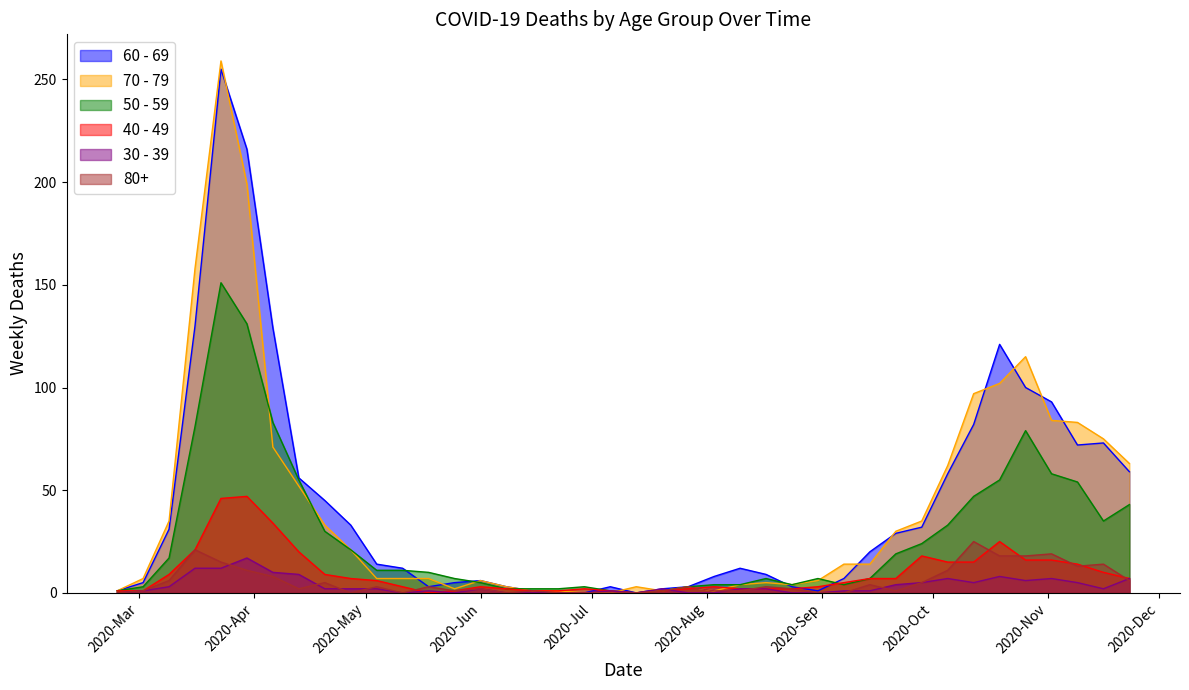

The 50 - 59 series shows 4 at 2020-08-10. True or false?

True